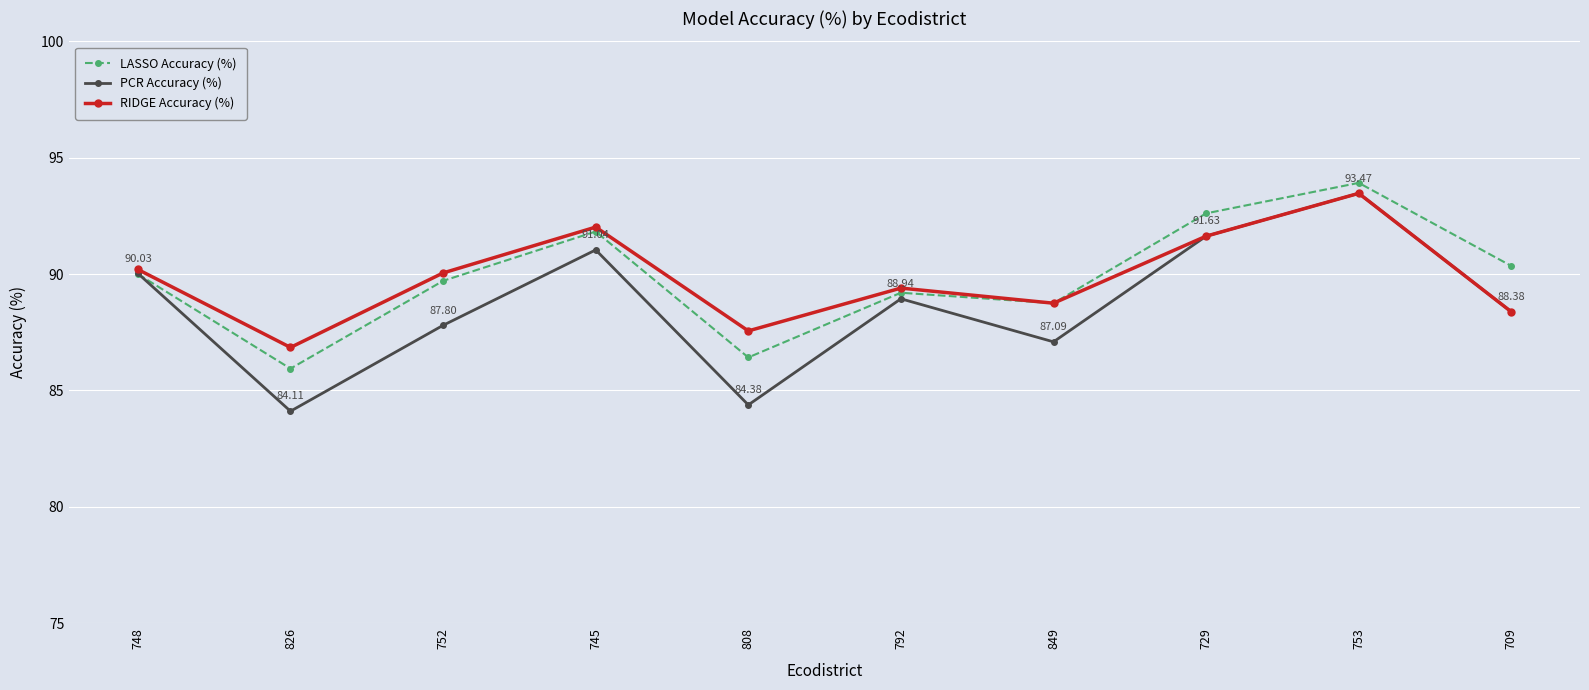

What is the difference between the highest and lowest values at 709?

2.0